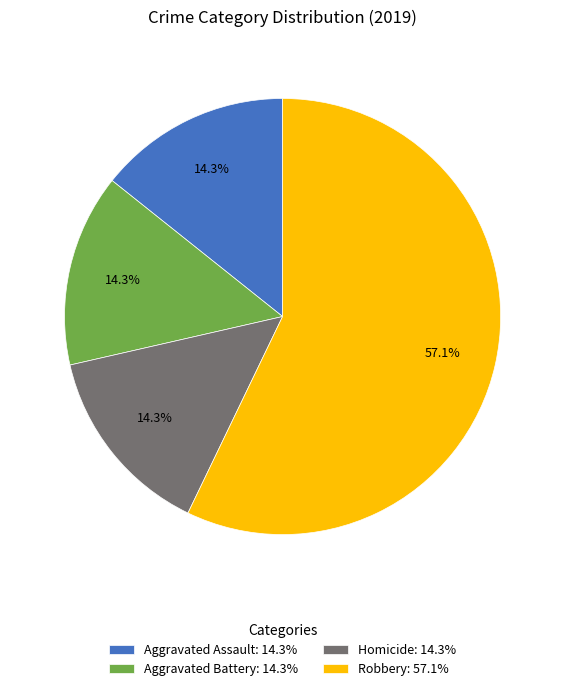

What is the ratio of the value at Homicide: 14.3% to the value at Aggravated Assault: 14.3%?

1.0